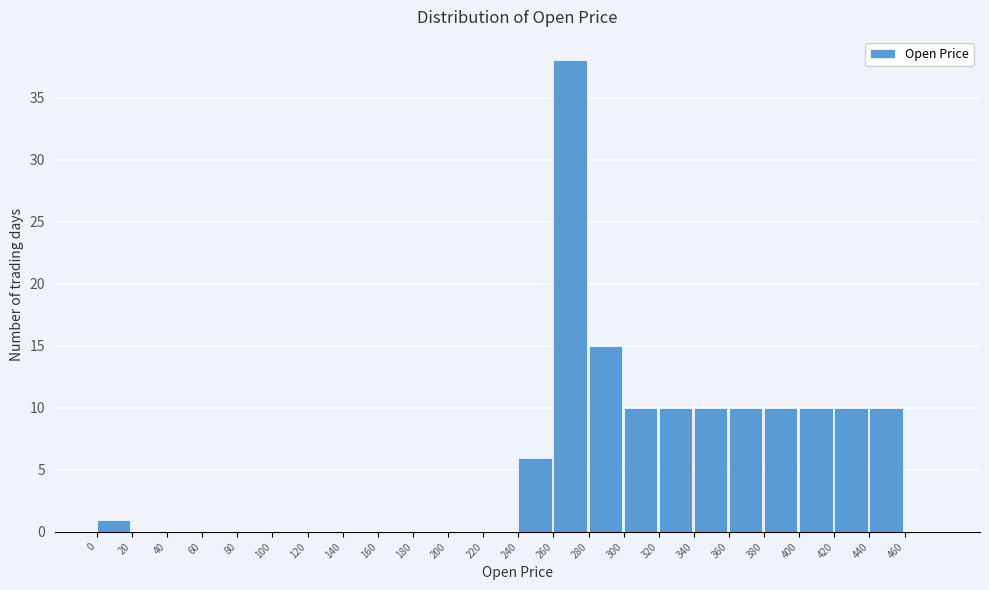

Reading left to right, list every bar in this chart as the range it spans on the x-axis followed by its height. The values are not printed on the chart, so give them approximately, as read against the axis.

0 to 20: 1
20 to 40: 0
40 to 60: 0
60 to 80: 0
80 to 100: 0
100 to 120: 0
120 to 140: 0
140 to 160: 0
160 to 180: 0
180 to 200: 0
200 to 220: 0
220 to 240: 0
240 to 260: 6
260 to 280: 38
280 to 300: 15
300 to 320: 10
320 to 340: 10
340 to 360: 10
360 to 380: 10
380 to 400: 10
400 to 420: 10
420 to 440: 10
440 to 460: 10
460 to 480: 0